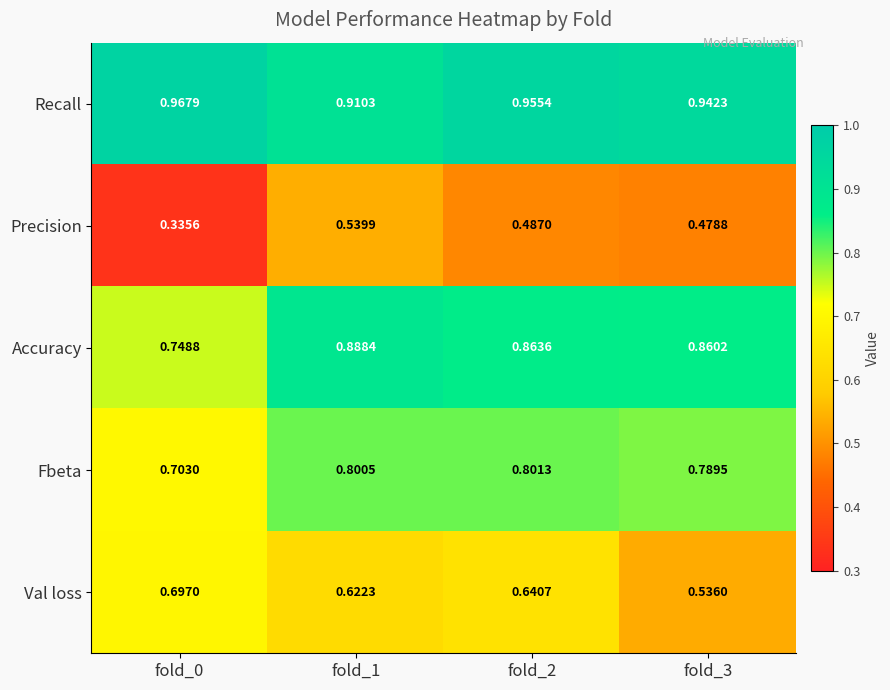

Between fold_2 and fold_3, which series saw the biggest shift?

Val loss